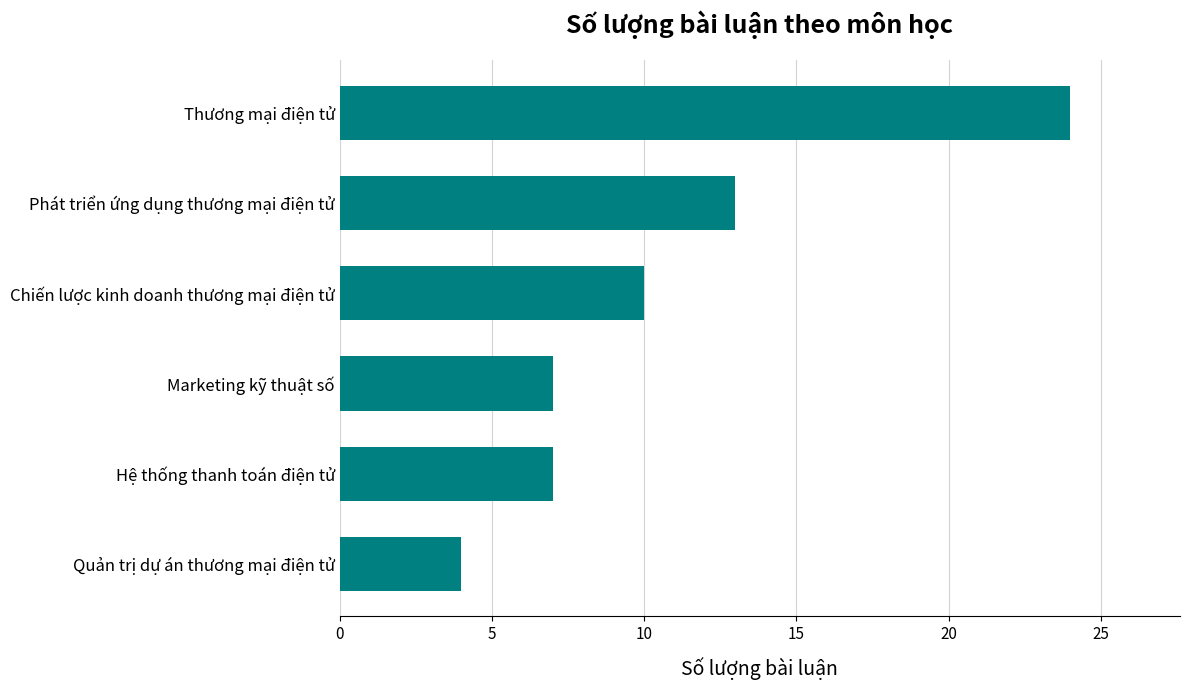

At which label is the value closest to 14?

Phát triển ứng dụng thương mại điện tử